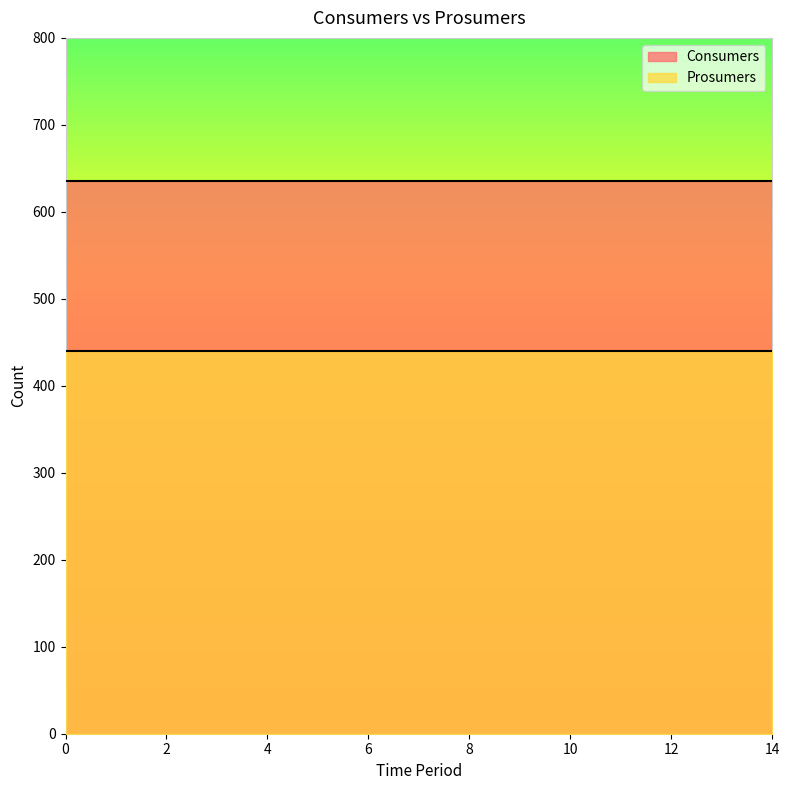

Rank the series by their average value, from highest to lowest.

Consumers, Prosumers